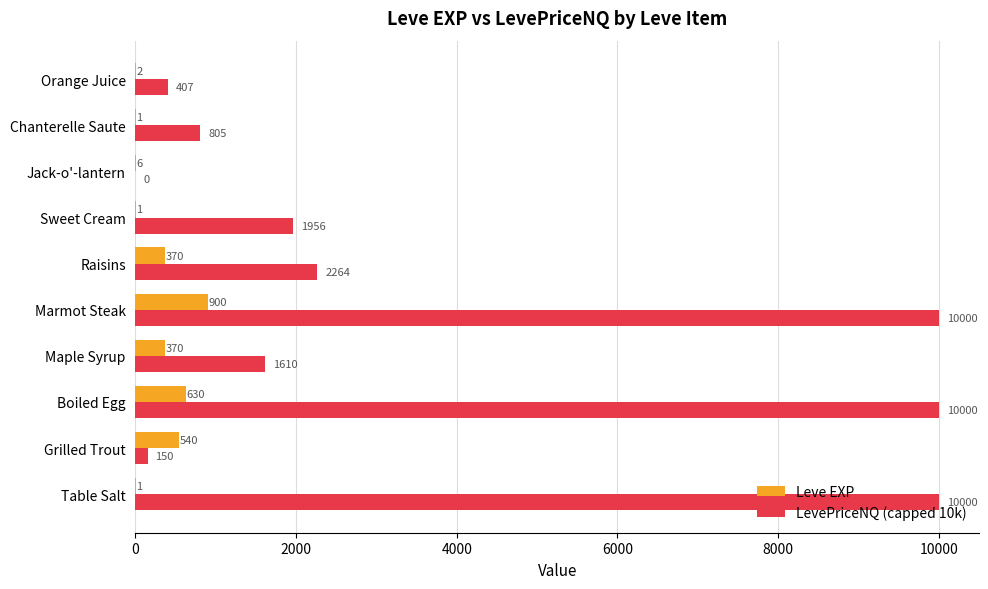

What is the maximum value for Leve EXP?

900.0